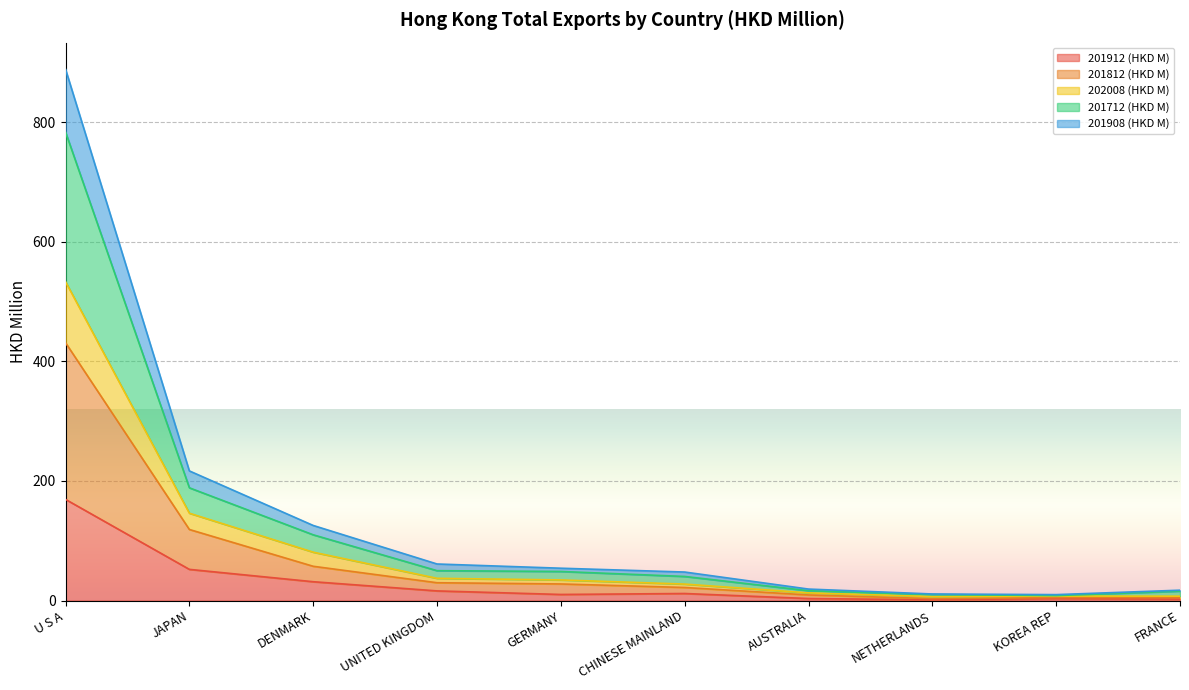

Is it true that 201812 (HKD M) equals 75.5 at DENMARK?

False